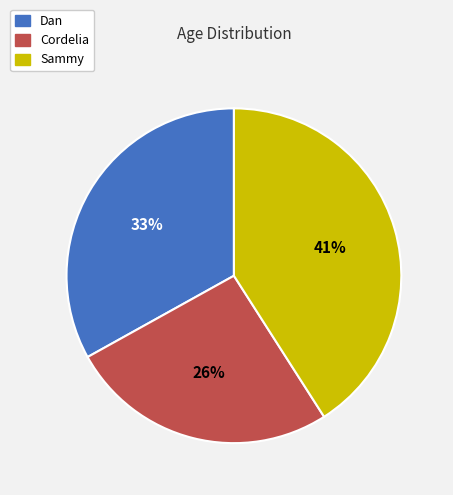

Count the number of slices in the pie.

3